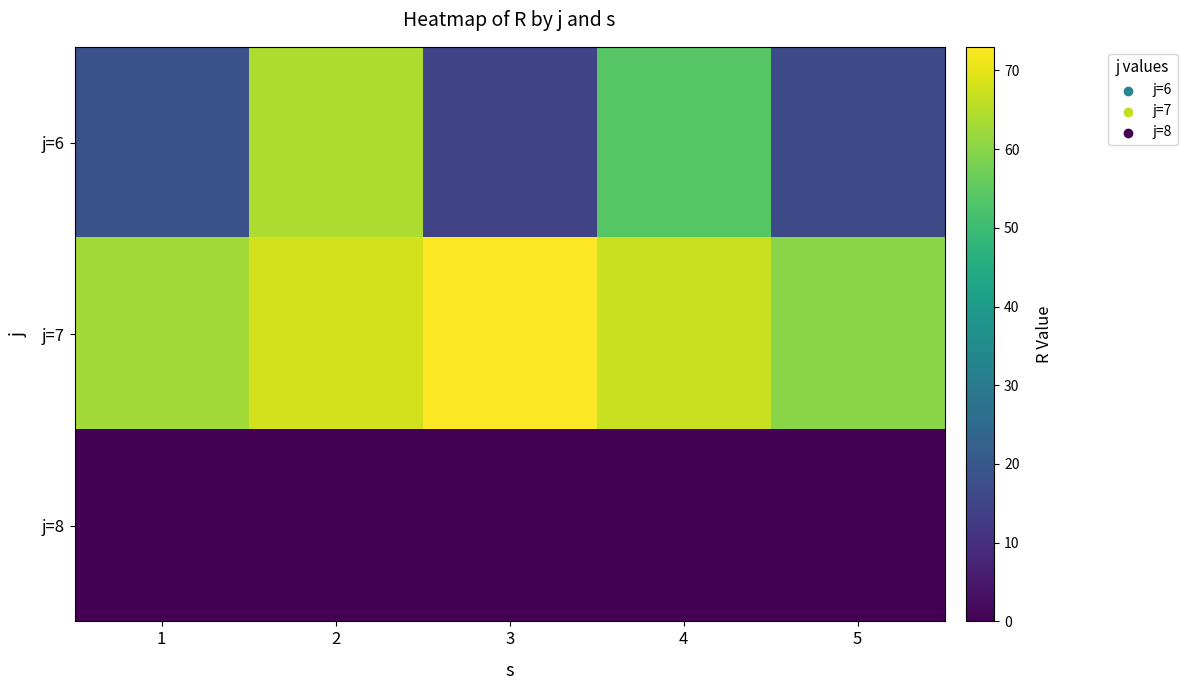

List the series in order of their peak value, lowest first.

j=8, j=6, j=7